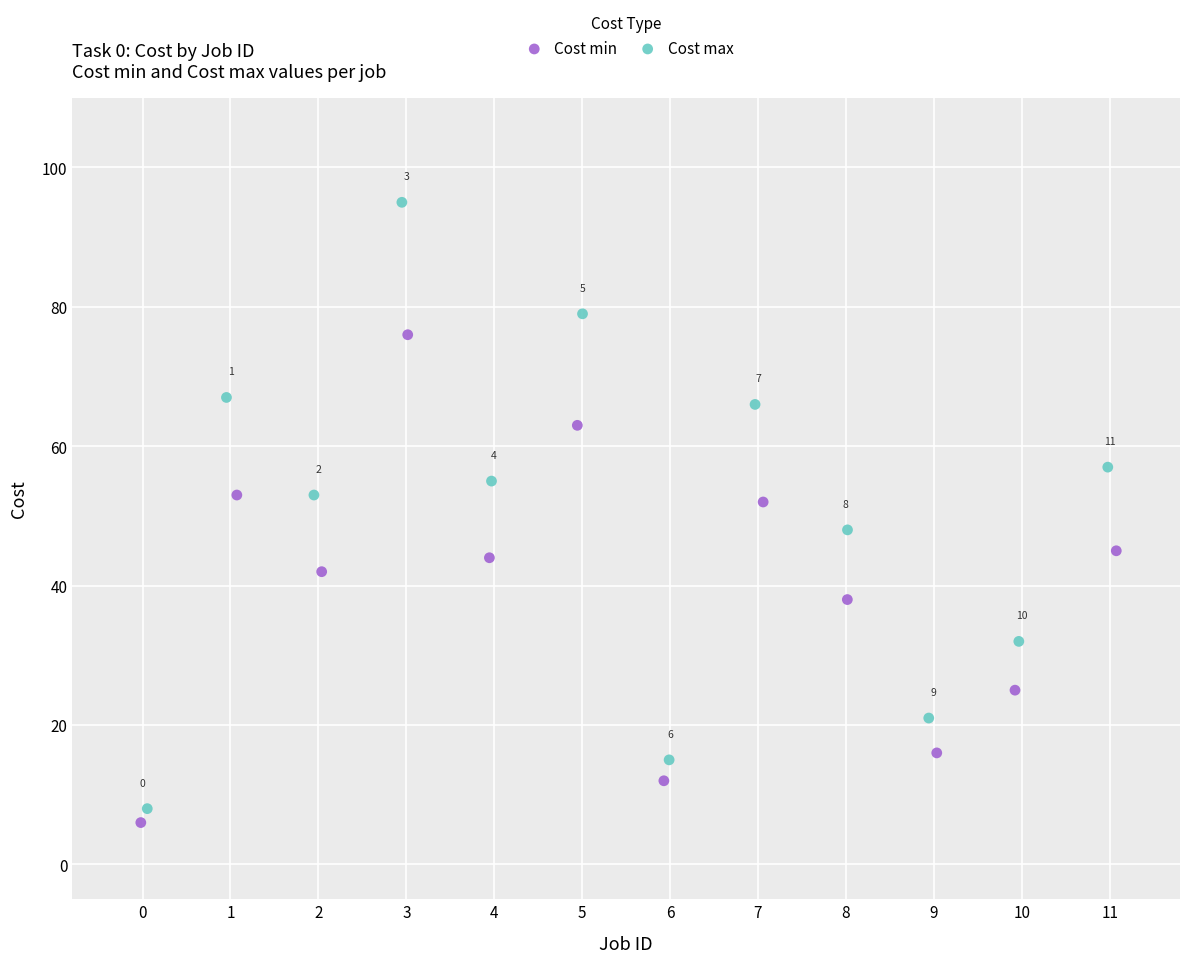

Which series reaches the maximum Y coordinate?

Cost max